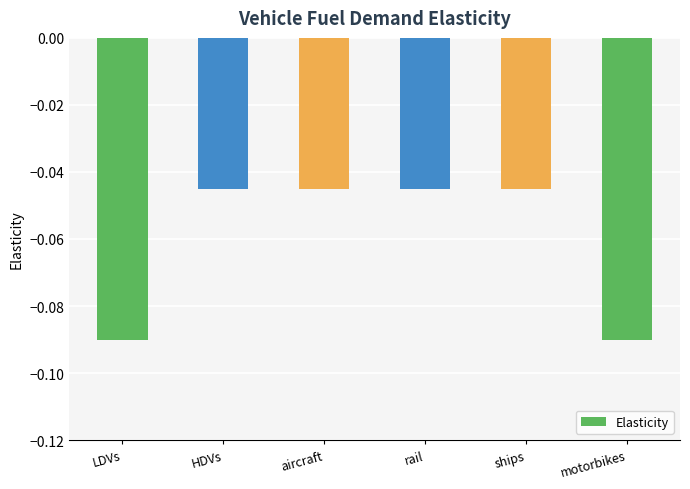

The chart shows a value of -0.1 at rail. True or false?

False